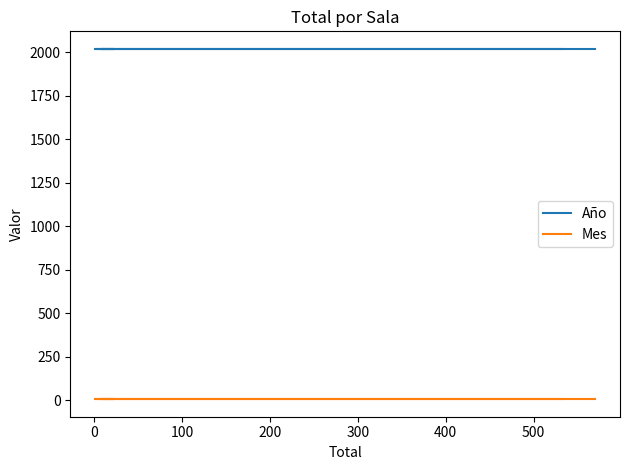

Is this an area chart (filled region under the line)?

No